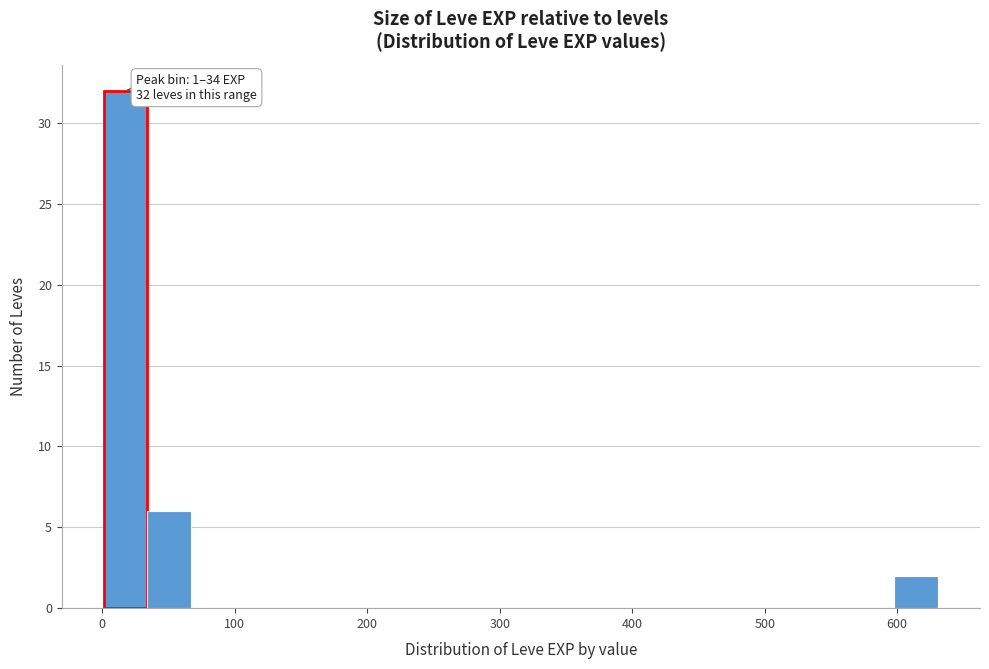

Read against the x-axis, roughly where is the centre of the tallest bar?

20